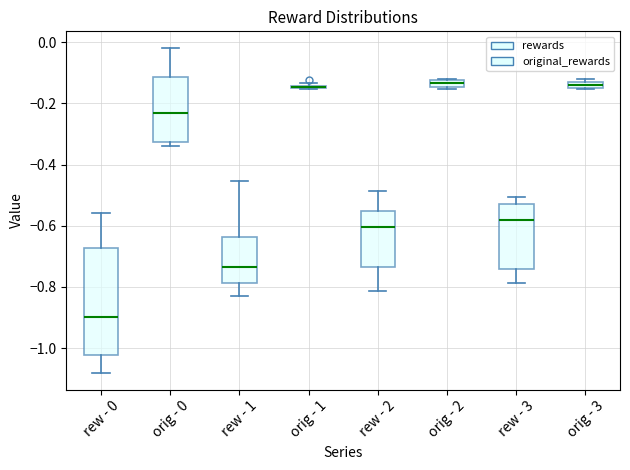

Which box is the tallest, from its lower edge to its upper edge?

rew - 0